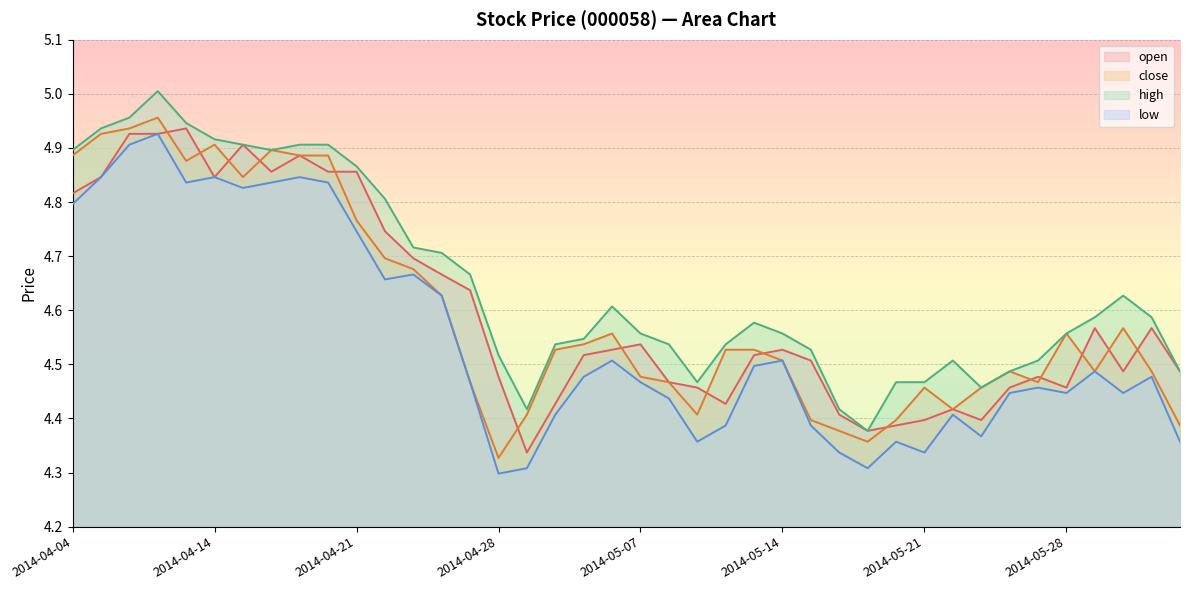

How many interior local valleys does the high series have?

5